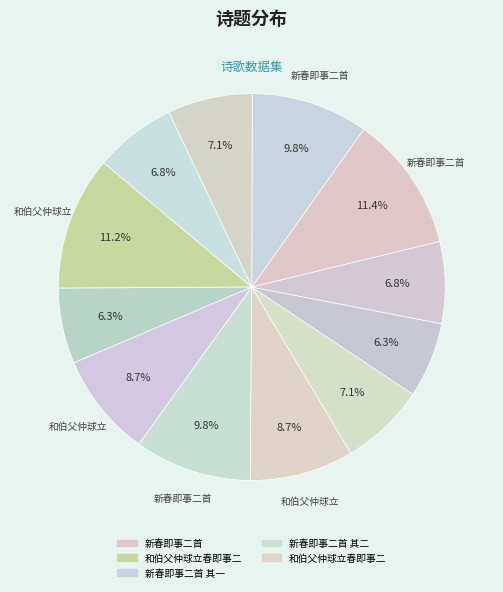

Which slice is the largest?

新春即事二首